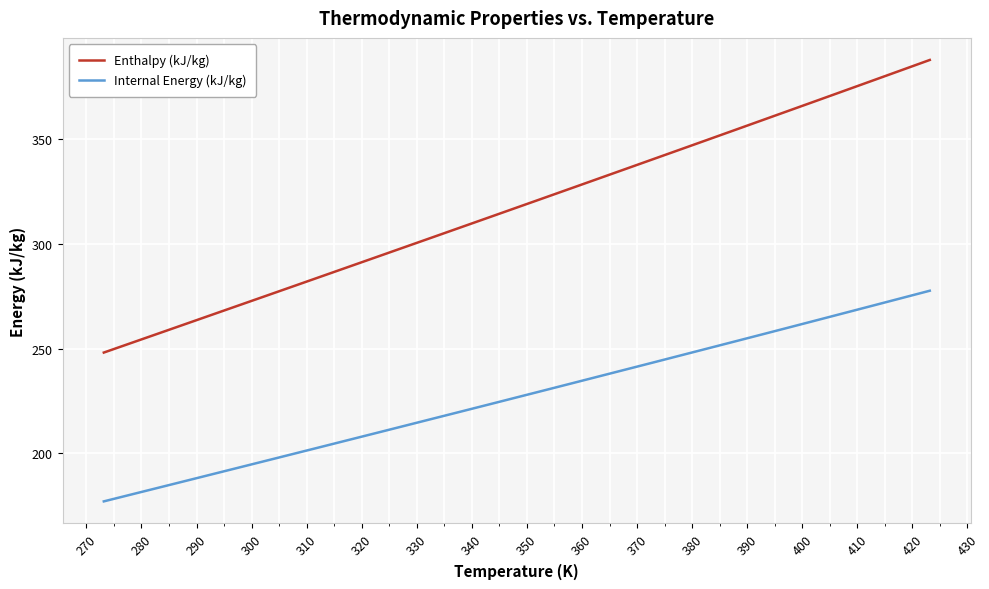

What is the difference between the maximum and minimum values in the Enthalpy (kJ/kg) series?

139.4